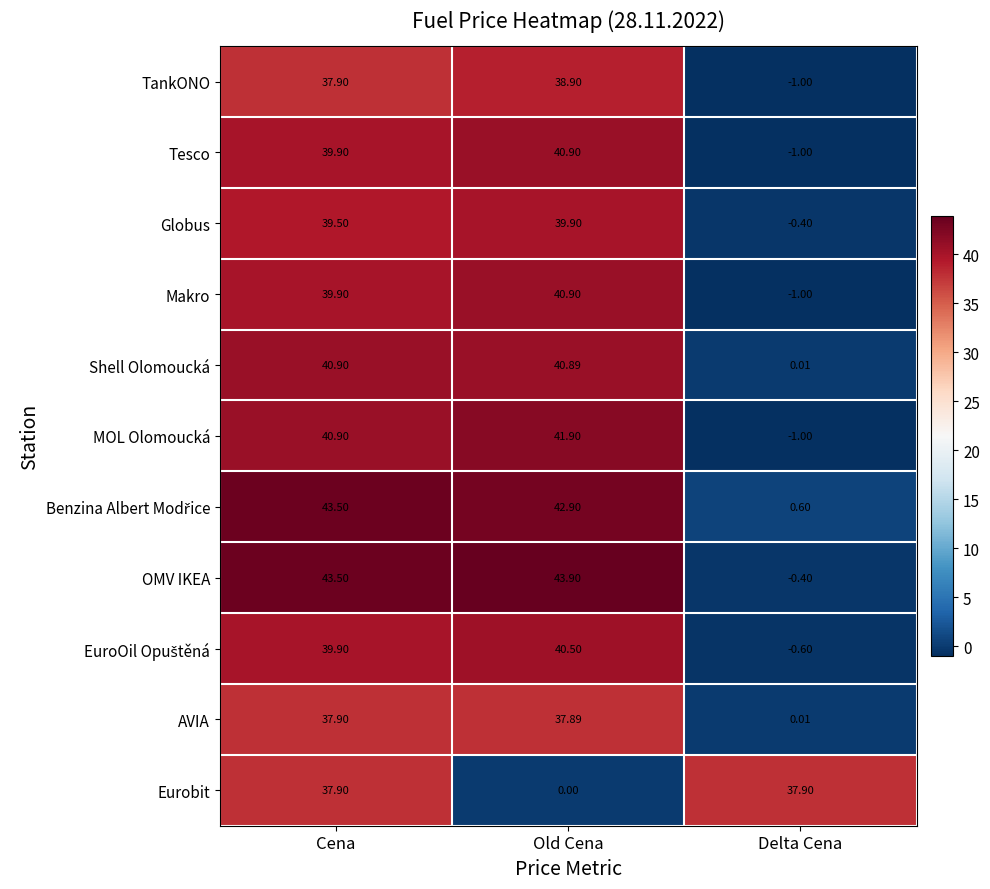

Where does the Globus series first go above 39?

Cena